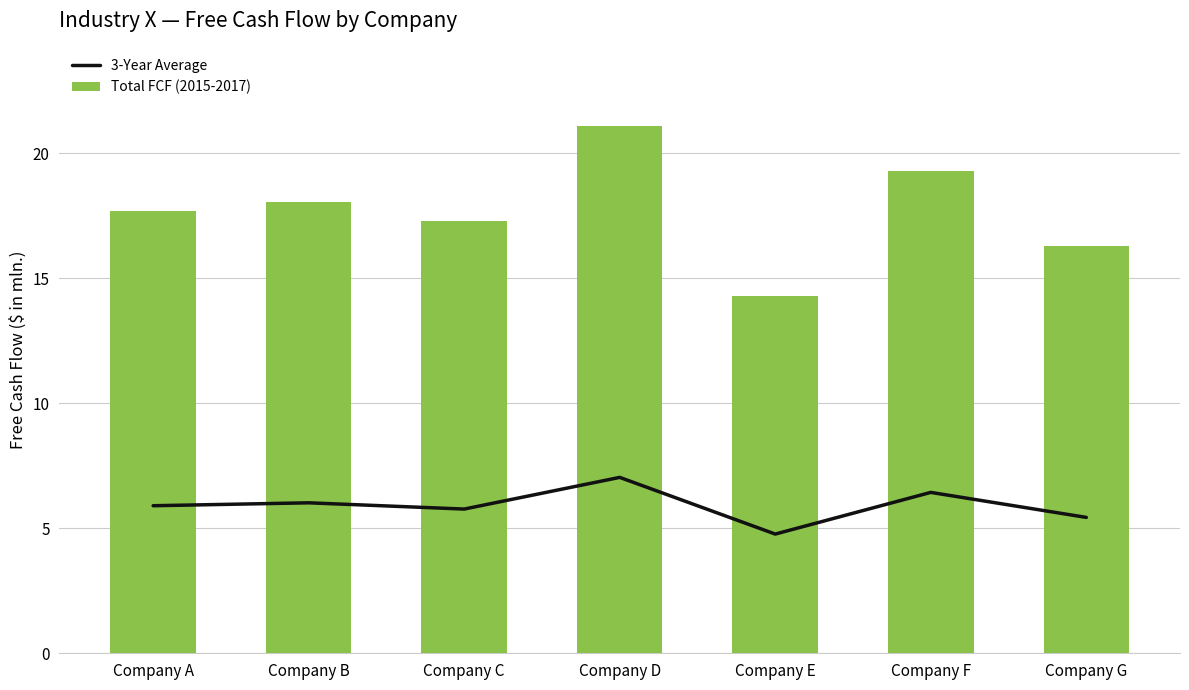

How many categories are shown in the chart?

7